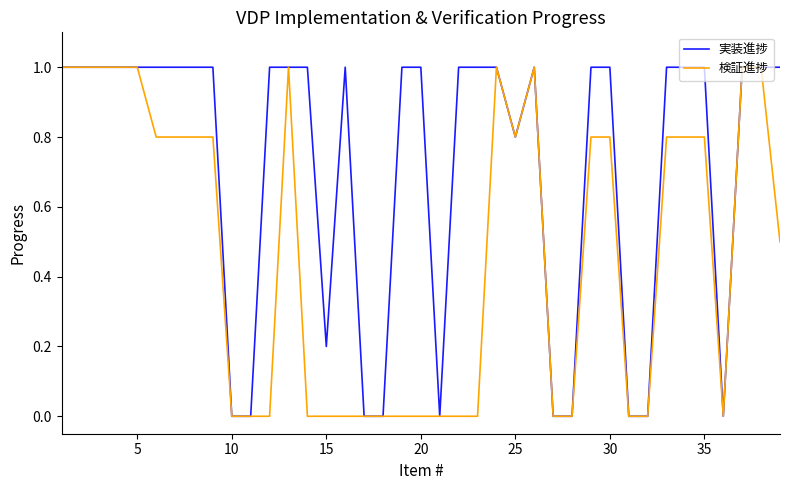

What is the highest value of the 検証進捗 series?

1.0